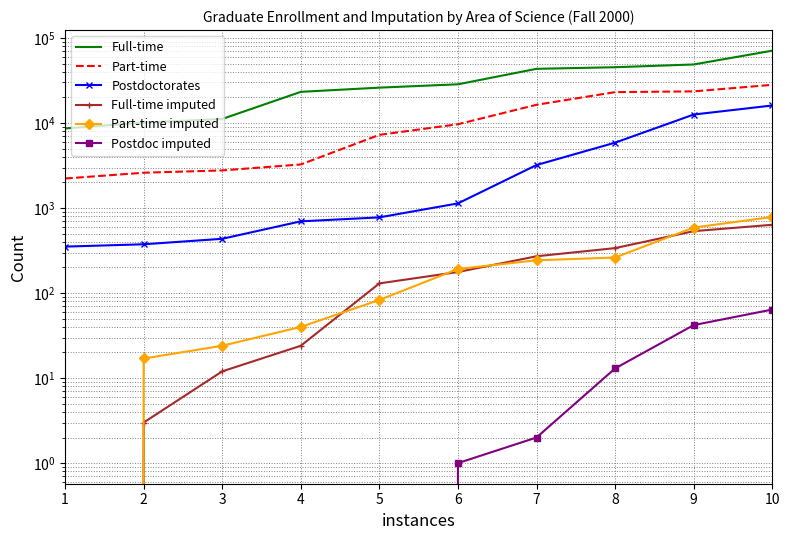

Reading right to left, list all the values displayed in this chart.

Full-time: 70969	48885	45363	43435	28562	26104	23282	11173	10114	8644
Part-time: 28166	23582	23116	16404	9686	7266	3259	2771	2605	2226
Postdoctorates: 16093	12595	5880	3208	1135	777	698	435	375	352
Full-time imputed: 636	535	338	271	177	130	24	12	3	0
Part-time imputed: 785	590	262	243	192	83	40	24	17	0
Postdoc imputed: 64	42	13	2	1	0	0	0	0	0